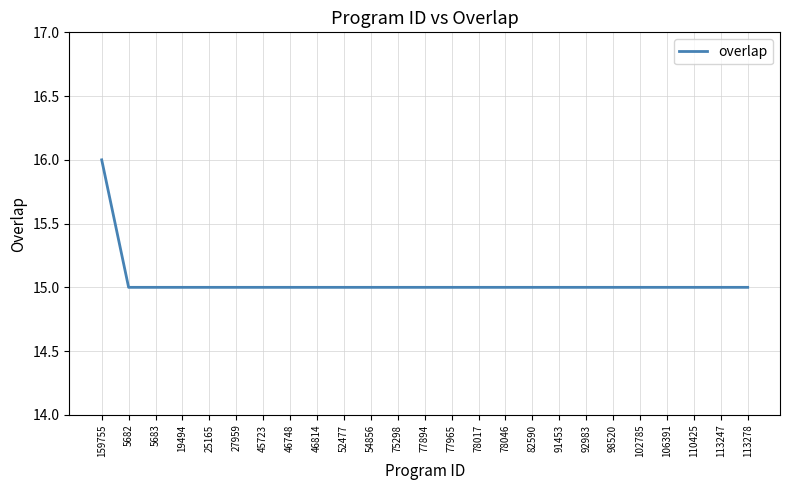

What is the minimum value shown in the chart?

15